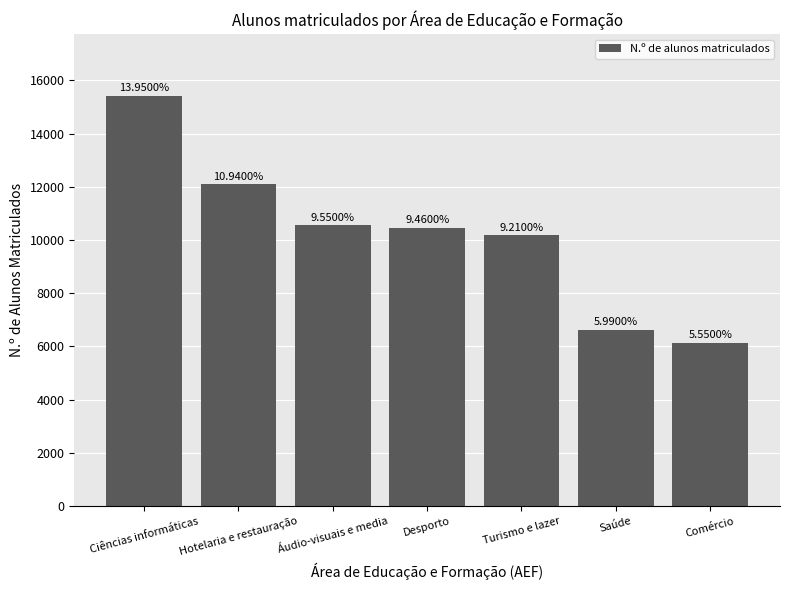

List the labels in order of value, smallest first.

Comércio, Saúde, Turismo e lazer, Desporto, Áudio-visuais e media, Hotelaria e restauração, Ciências informáticas